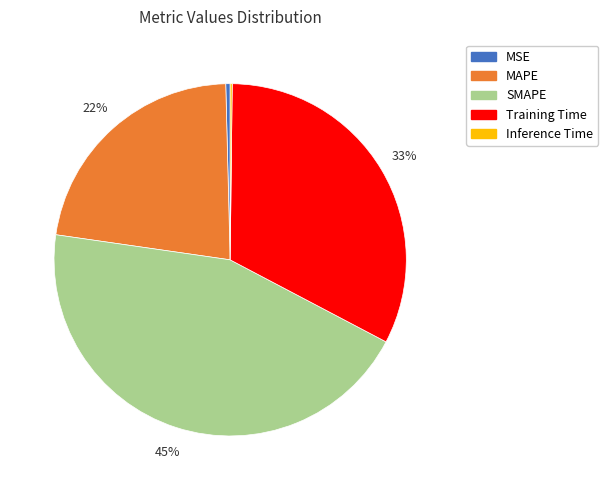

To the nearest percent, what is the combined percentage of Training Time and MAPE?

55%